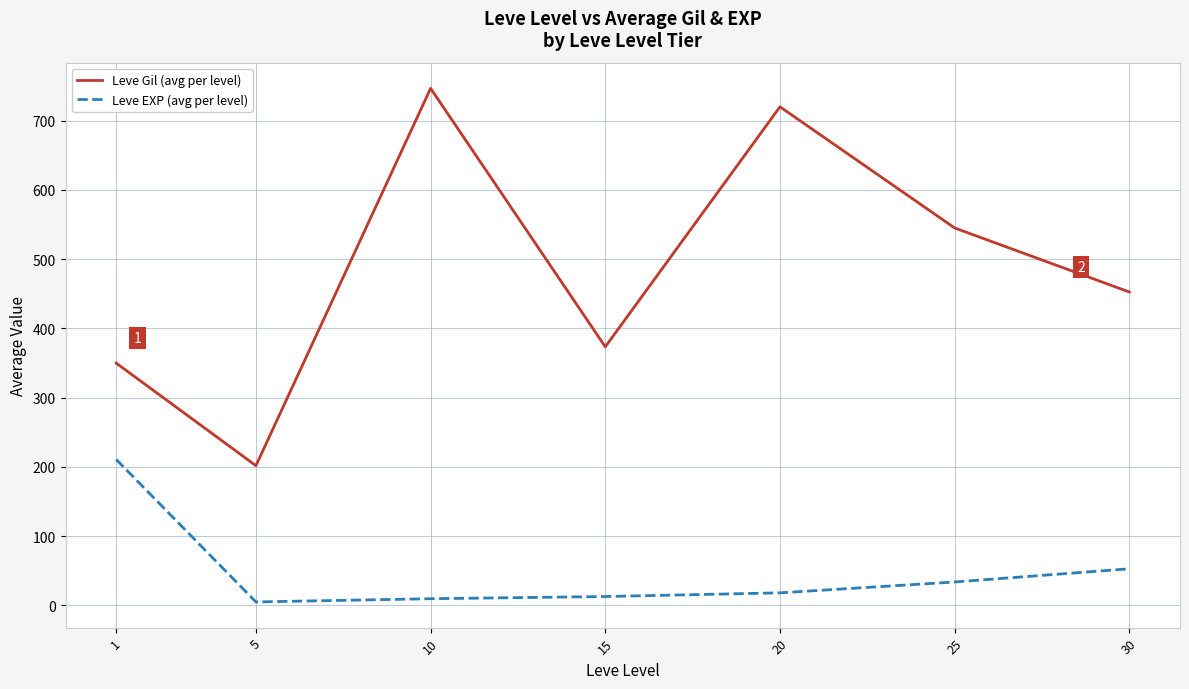

True or false: Leve Gil (avg per level) has more than 2 interior local peaks.

False